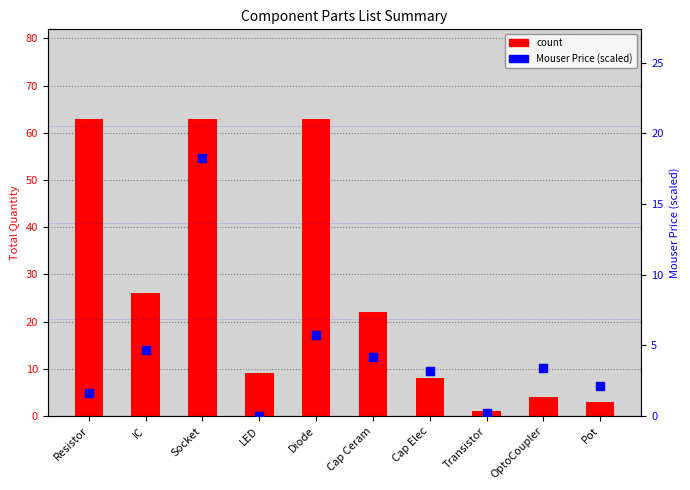

Which series has the largest Y range (max minus min)?

count